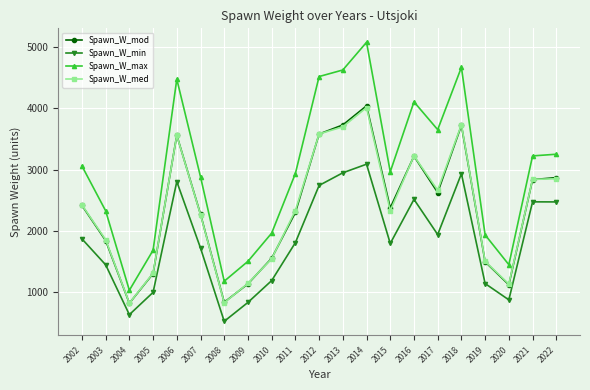

How many interior local valleys does the Spawn_W_mod series have?

5